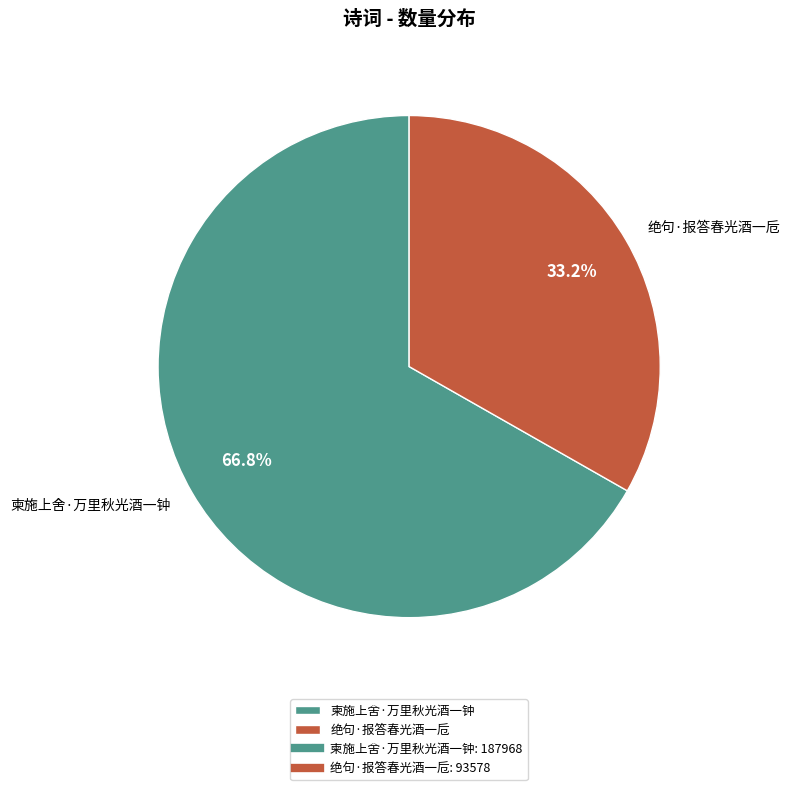

To the nearest percent, what is the average slice percentage?

50%